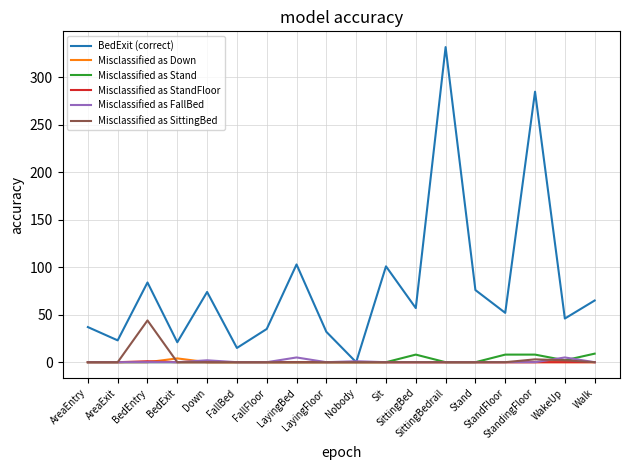

What is the difference between the second highest and minimum values in the Misclassified as Stand series?

8